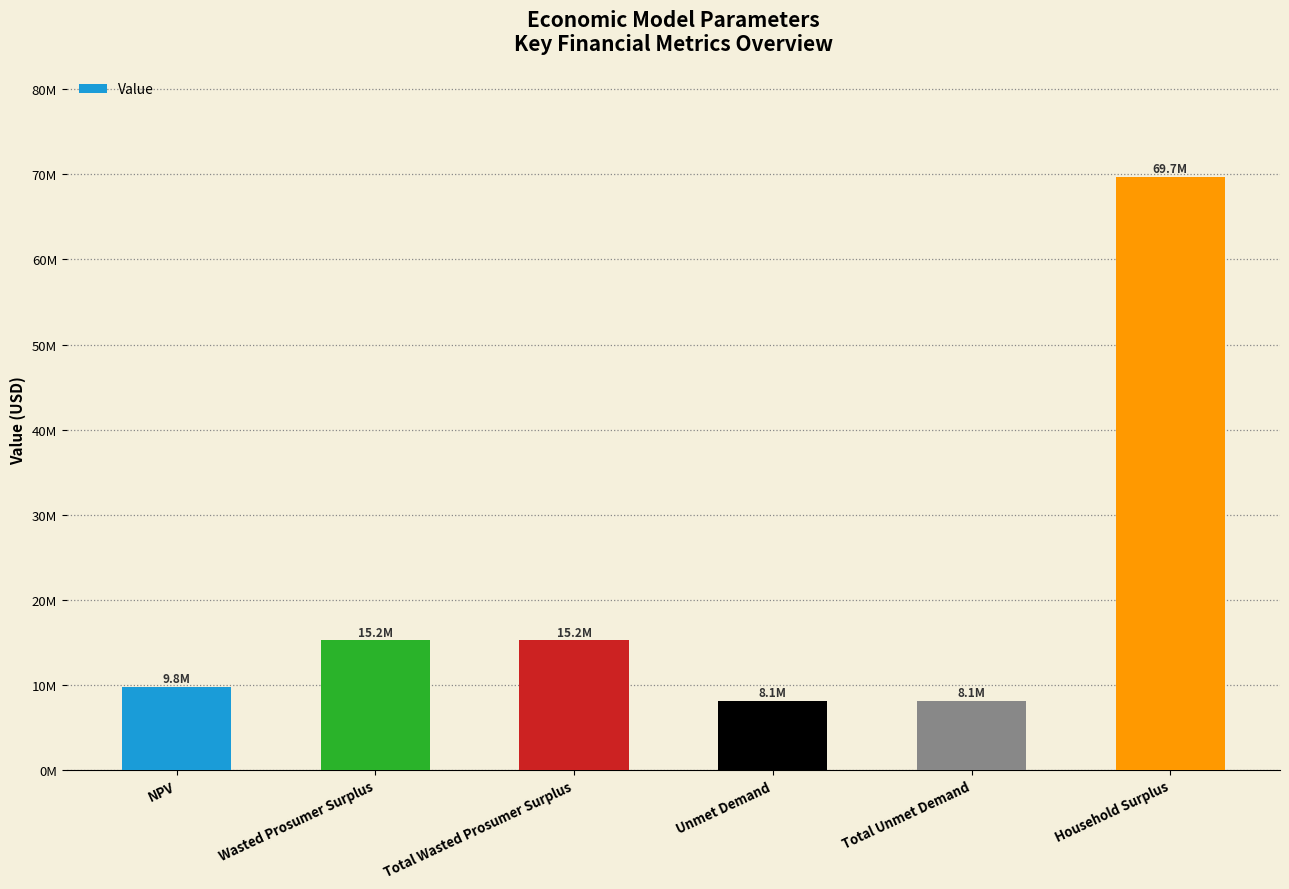

Reading left to right, what are all the values shown in this chart?

NPV=9775946.0	Wasted Prosumer Surplus=15243411.8	Total Wasted Prosumer Surplus=15243411.8	Unmet Demand=8108112.7	Total Unmet Demand=8108112.7	Household Surplus=69734547.5